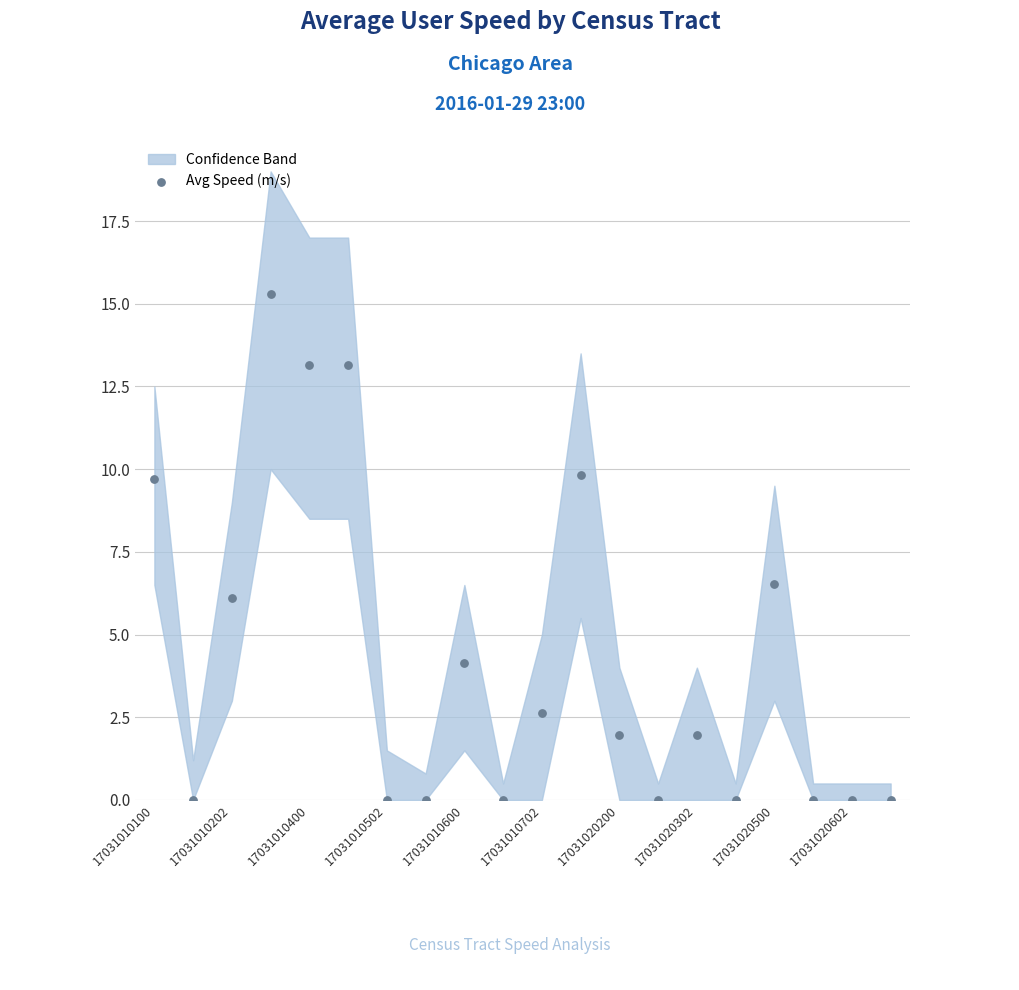

What is the range of Y values (max minus min)?

15.3